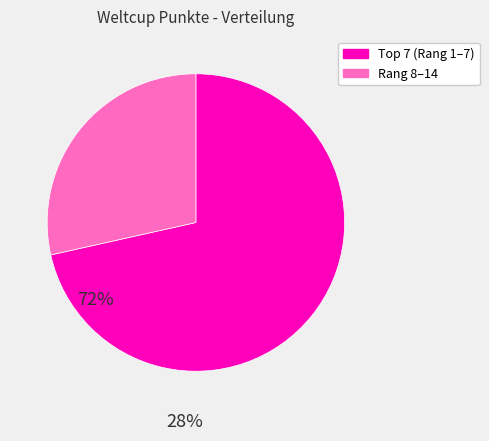

Count the number of slices in the pie.

2